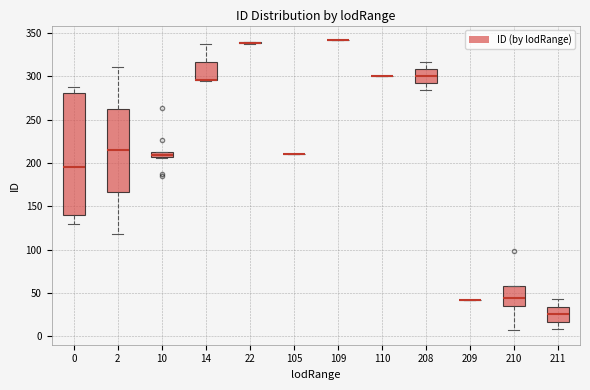

Which box is the tallest, from its lower edge to its upper edge?

0